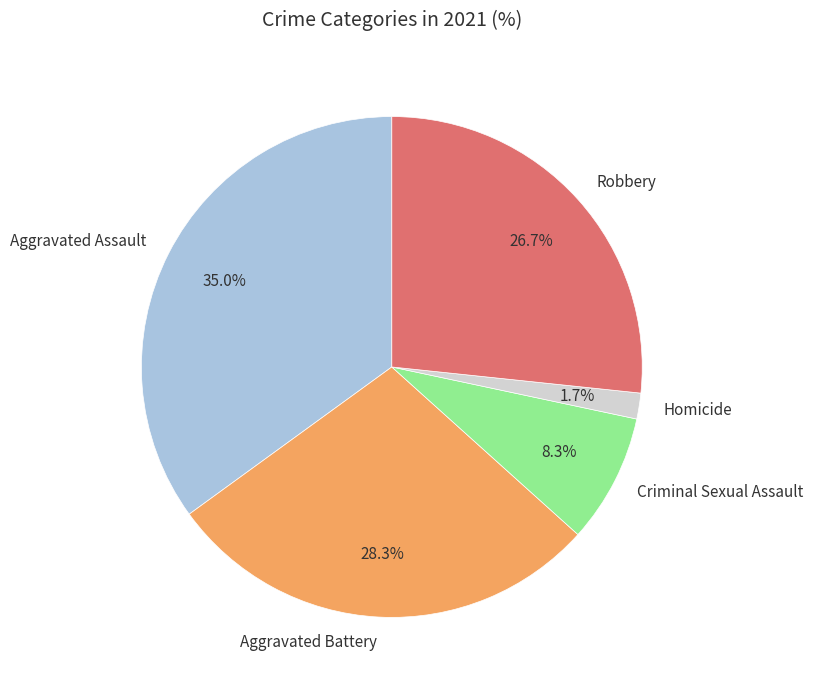

Is there a majority slice in this chart?

No